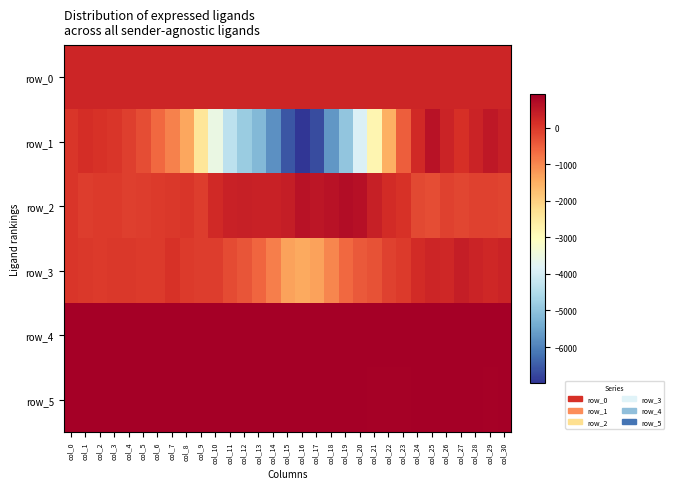

Reading left to right, transcribe all the data shown in this chart.

row_0: col_0=299.5	col_1=299.5	col_2=299.6	col_3=299.6	col_4=299.7	col_5=299.7	col_6=299.7	col_7=299.8	col_8=299.8	col_9=299.9	col_10=299.9	col_11=300.0	col_12=300.0	col_13=300.1	col_14=300.1	col_15=300.2	col_16=300.2	col_17=300.3	col_18=300.3	col_19=300.4	col_20=300.5	col_21=300.5	col_22=300.5	col_23=300.6	col_24=300.6	col_25=300.7	col_26=300.7	col_27=300.8	col_28=300.8	col_29=300.8	col_30=300.9
row_1: col_0=47.0	col_1=164.0	col_2=96.0	col_3=31.0	col_4=-91.0	col_5=-276.0	col_6=-618.0	col_7=-925.0	col_8=-1382.0	col_9=-2396.0	col_10=-3549.0	col_11=-4340.0	col_12=-4854.0	col_13=-5191.0	col_14=-5805.0	col_15=-6581.0	col_16=-6987.0	col_17=-6688.0	col_18=-5702.0	col_19=-4973.0	col_20=-3884.0	col_21=-2792.0	col_22=-1514.0	col_23=-484.0	col_24=217.0	col_25=590.0	col_26=306.0	col_27=143.0	col_28=324.0	col_29=516.0	col_30=381.0
row_2: col_0=31.0	col_1=-49.0	col_2=-14.0	col_3=-18.0	col_4=-70.0	col_5=-61.0	col_6=-16.0	col_7=1.0	col_8=37.0	col_9=-42.0	col_10=220.0	col_11=336.0	col_12=380.0	col_13=362.0	col_14=352.0	col_15=406.0	col_16=602.0	col_17=544.0	col_18=602.0	col_19=674.0	col_20=613.0	col_21=379.0	col_22=203.0	col_23=110.0	col_24=-198.0	col_25=-255.0	col_26=-127.0	col_27=-185.0	col_28=-108.0	col_29=-123.0	col_30=-151.0
row_3: col_0=46.0	col_1=16.0	col_2=-8.0	col_3=13.0	col_4=6.0	col_5=-11.0	col_6=-10.0	col_7=116.0	col_8=-14.0	col_9=-40.0	col_10=-49.0	col_11=-252.0	col_12=-368.0	col_13=-570.0	col_14=-886.0	col_15=-1317.0	col_16=-1416.0	col_17=-1316.0	col_18=-995.0	col_19=-597.0	col_20=-426.0	col_21=-328.0	col_22=-121.0	col_23=-16.0	col_24=188.0	col_25=272.0	col_26=252.0	col_27=418.0	col_28=316.0	col_29=254.0	col_30=322.0
row_4: col_0=907.0	col_1=911.0	col_2=902.0	col_3=908.0	col_4=906.0	col_5=909.0	col_6=911.0	col_7=919.0	col_8=909.0	col_9=907.0	col_10=909.0	col_11=913.0	col_12=913.0	col_13=913.0	col_14=914.0	col_15=913.0	col_16=909.0	col_17=909.0	col_18=904.0	col_19=909.0	col_20=905.0	col_21=908.0	col_22=906.0	col_23=909.0	col_24=906.0	col_25=914.0	col_26=901.0	col_27=909.0	col_28=908.0	col_29=908.0	col_30=908.0
row_5: col_0=889.0	col_1=897.0	col_2=896.0	col_3=895.0	col_4=892.0	col_5=895.0	col_6=901.0	col_7=898.0	col_8=896.0	col_9=892.0	col_10=897.0	col_11=904.0	col_12=898.0	col_13=896.0	col_14=895.0	col_15=892.0	col_16=898.0	col_17=893.0	col_18=889.0	col_19=894.0	col_20=893.0	col_21=888.0	col_22=884.0	col_23=887.0	col_24=890.0	col_25=901.0	col_26=889.0	col_27=892.0	col_28=895.0	col_29=886.0	col_30=889.0